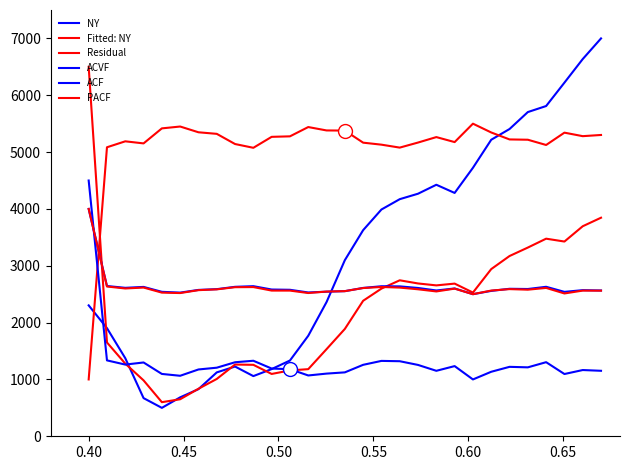

How many lines are shown in the chart?

6